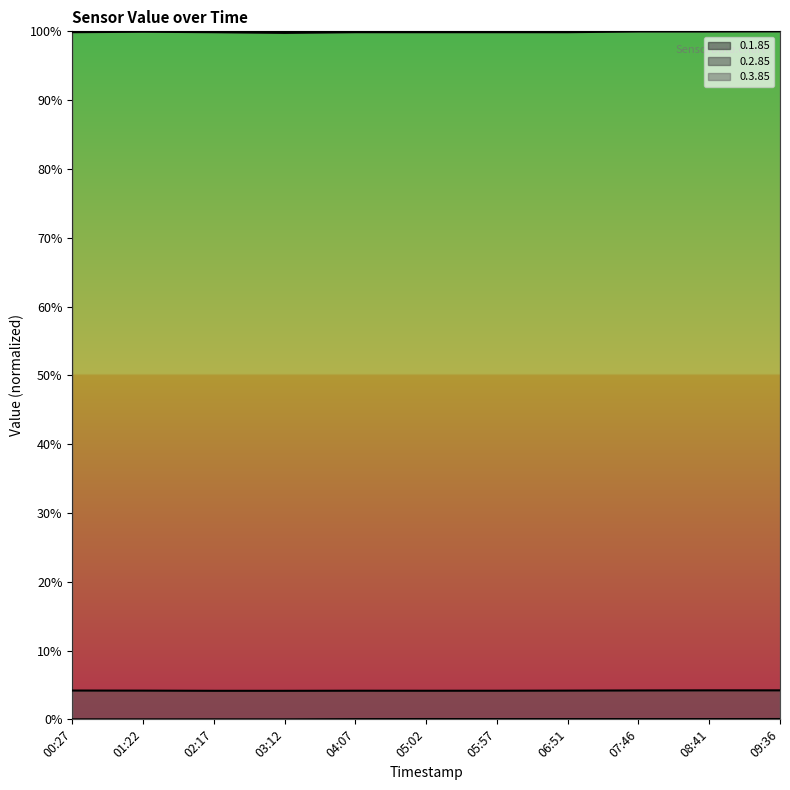

What position from the right is 06:51?

4